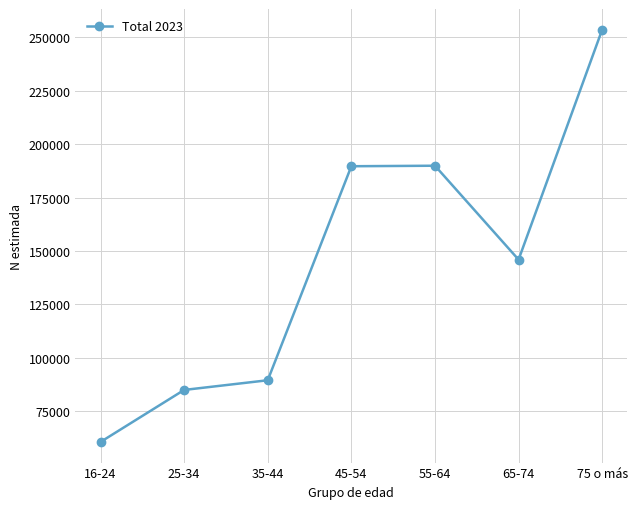

True or false: there are more than 0 points higher than both neighbors.

True